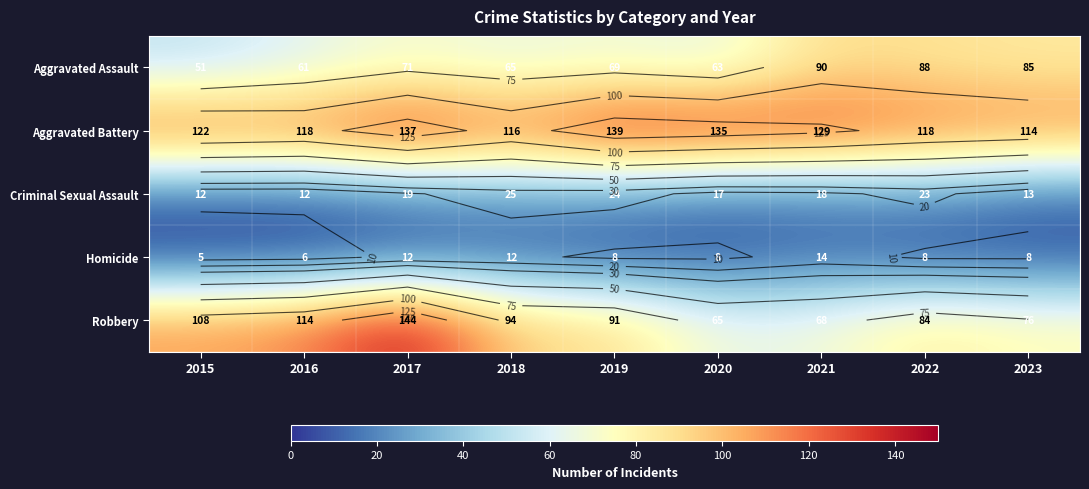

What is the maximum value for Aggravated Battery?

139